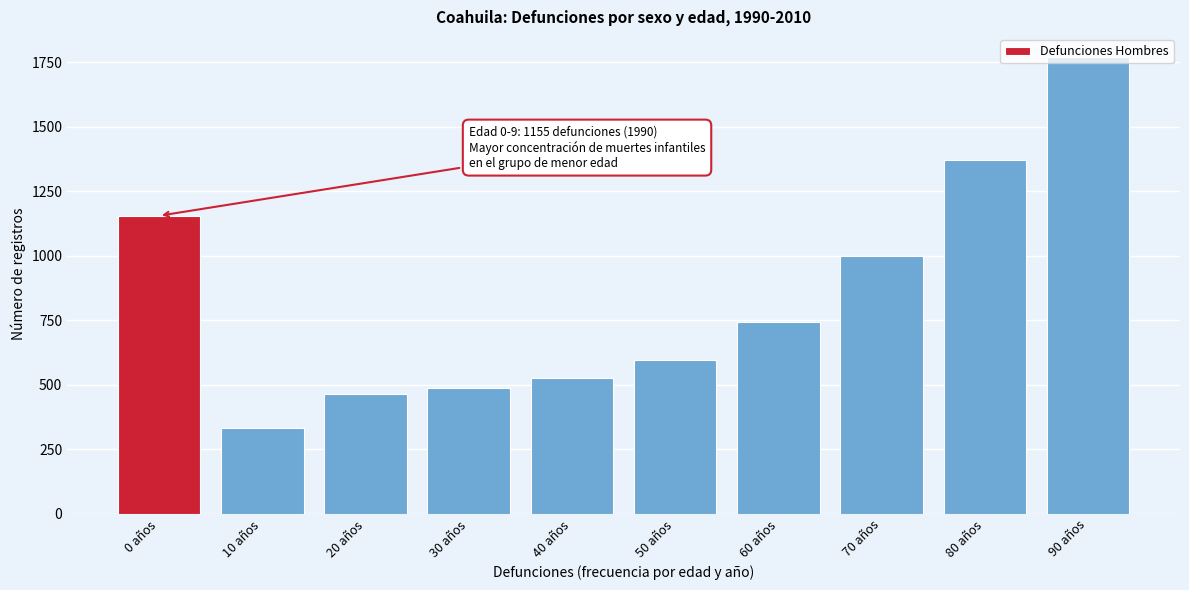

What is the difference between the maximum and minimum values?

1438